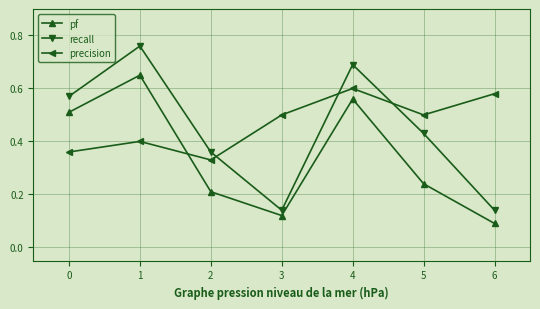

What is the total value across all series at 4?

1.9